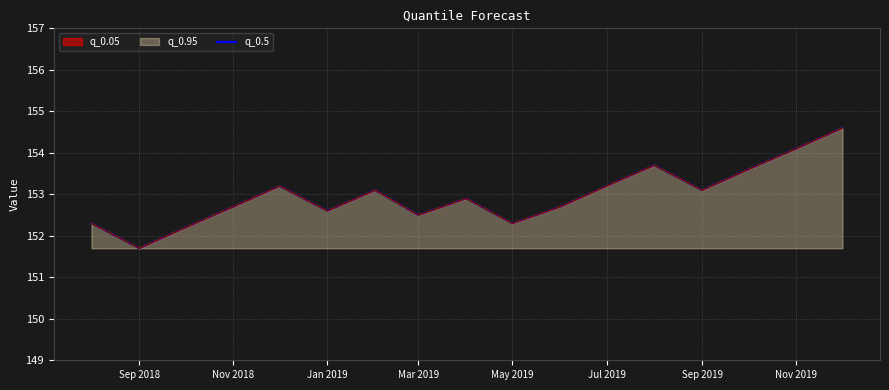

How many lines are shown in the chart?

1